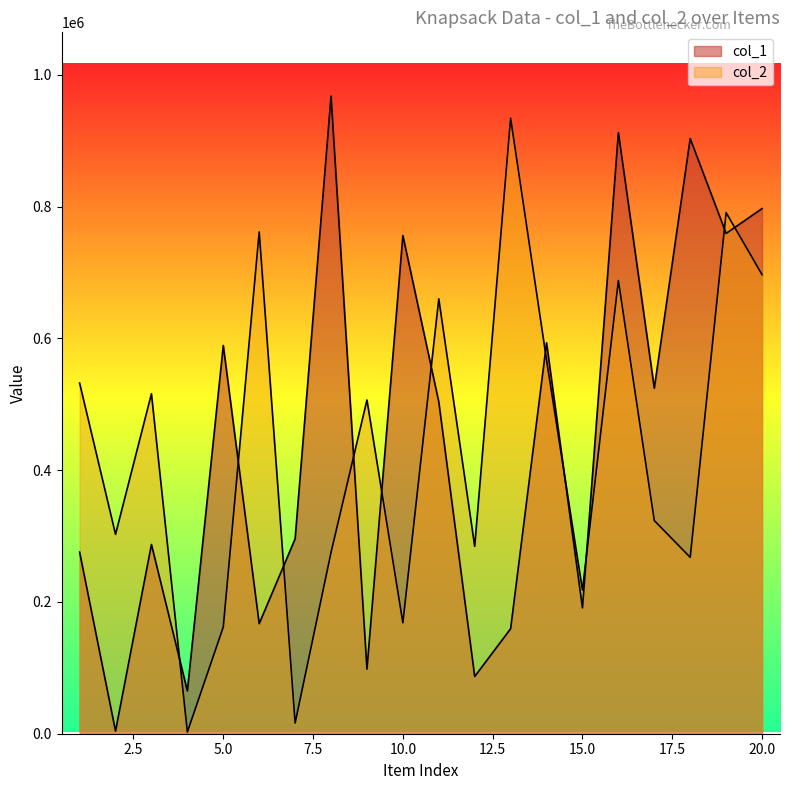

At how many categories does at least one series exceed 590507?

10